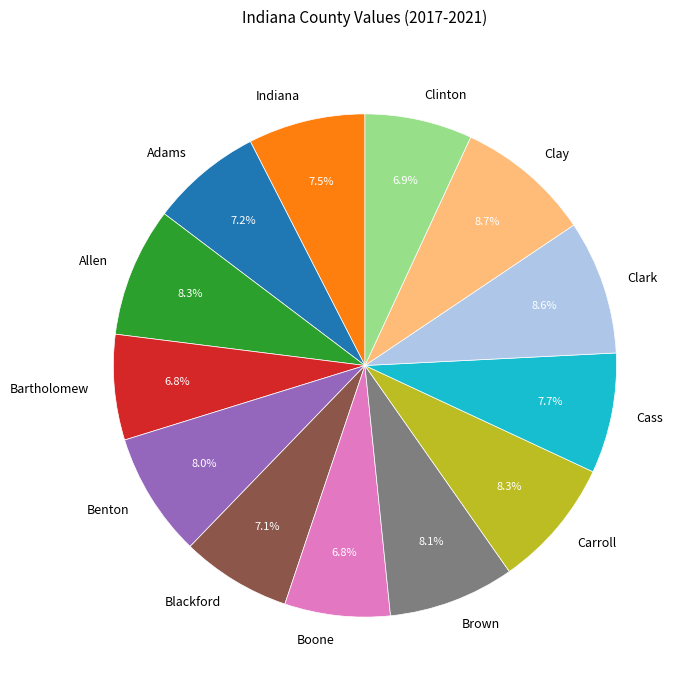

How many segments does this pie chart have?

13